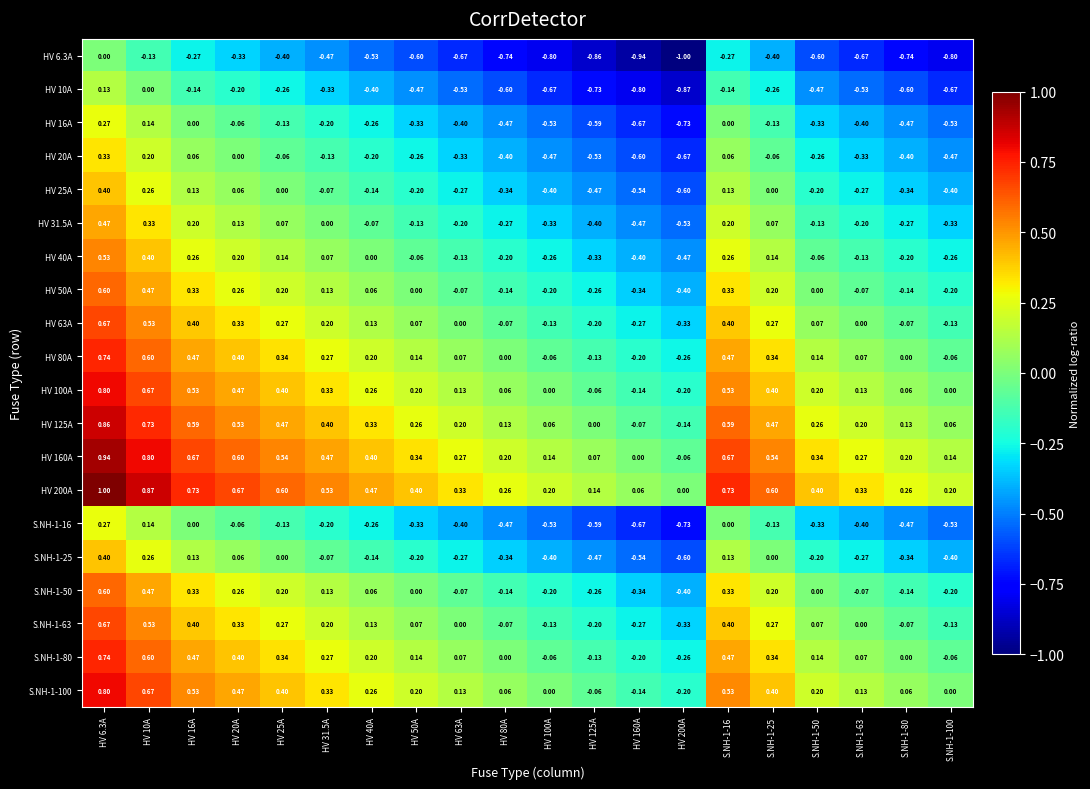

Is the value of S.NH-1-50 at HV 16A greater than the value of S.NH-1-25 at S.NH-1-100?

Yes